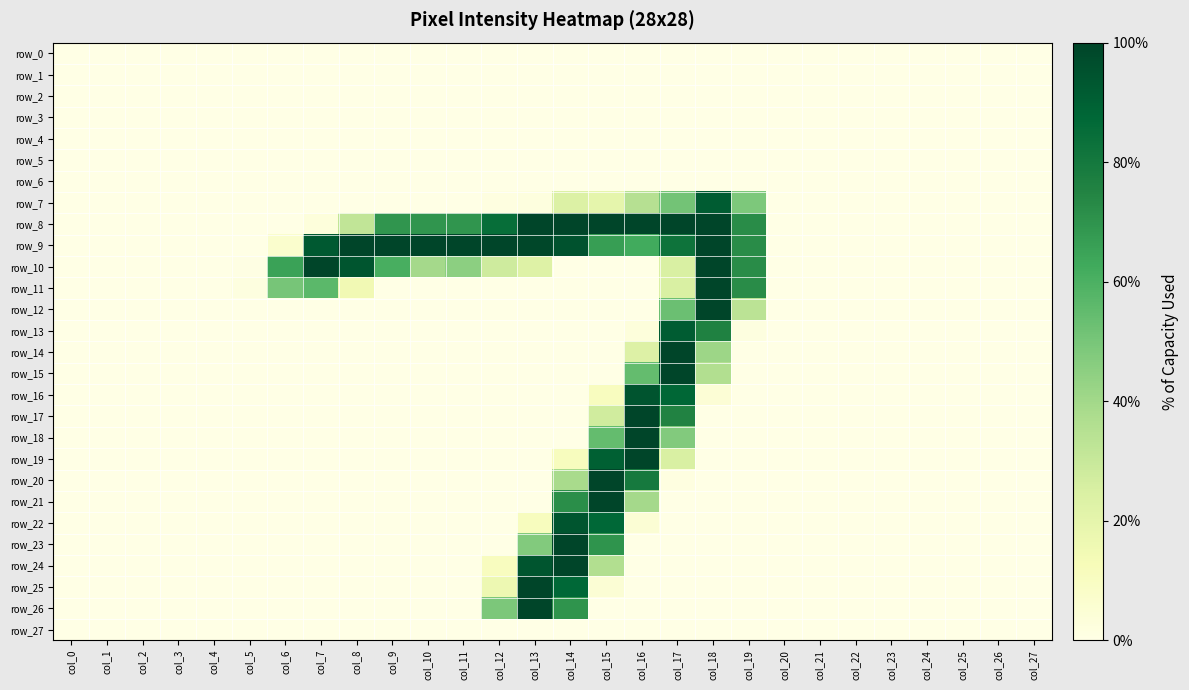

Rank the categories by row_24 value from highest to lowest.

col_14, col_13, col_15, col_12, col_0, col_1, col_2, col_3, col_4, col_5, col_6, col_7, col_8, col_9, col_10, col_11, col_16, col_17, col_18, col_19, col_20, col_21, col_22, col_23, col_24, col_25, col_26, col_27